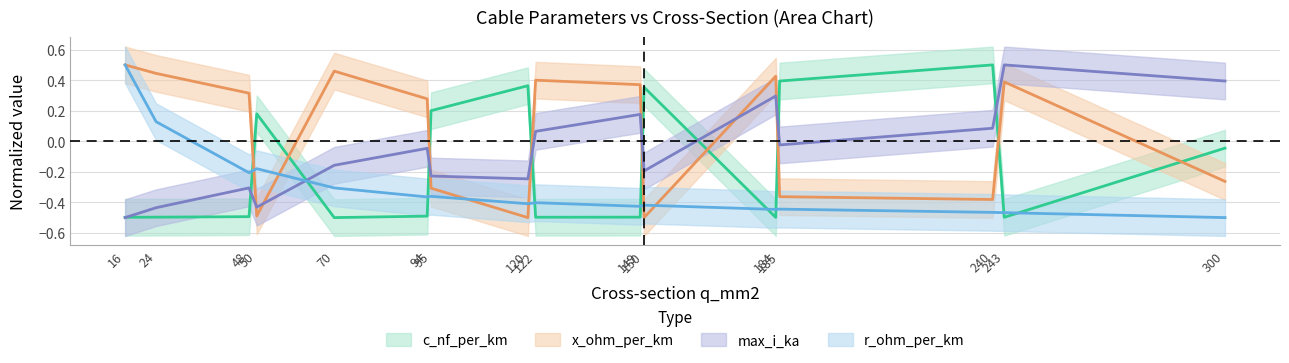

What is the spread (max minus min) of values at 70?

1.0